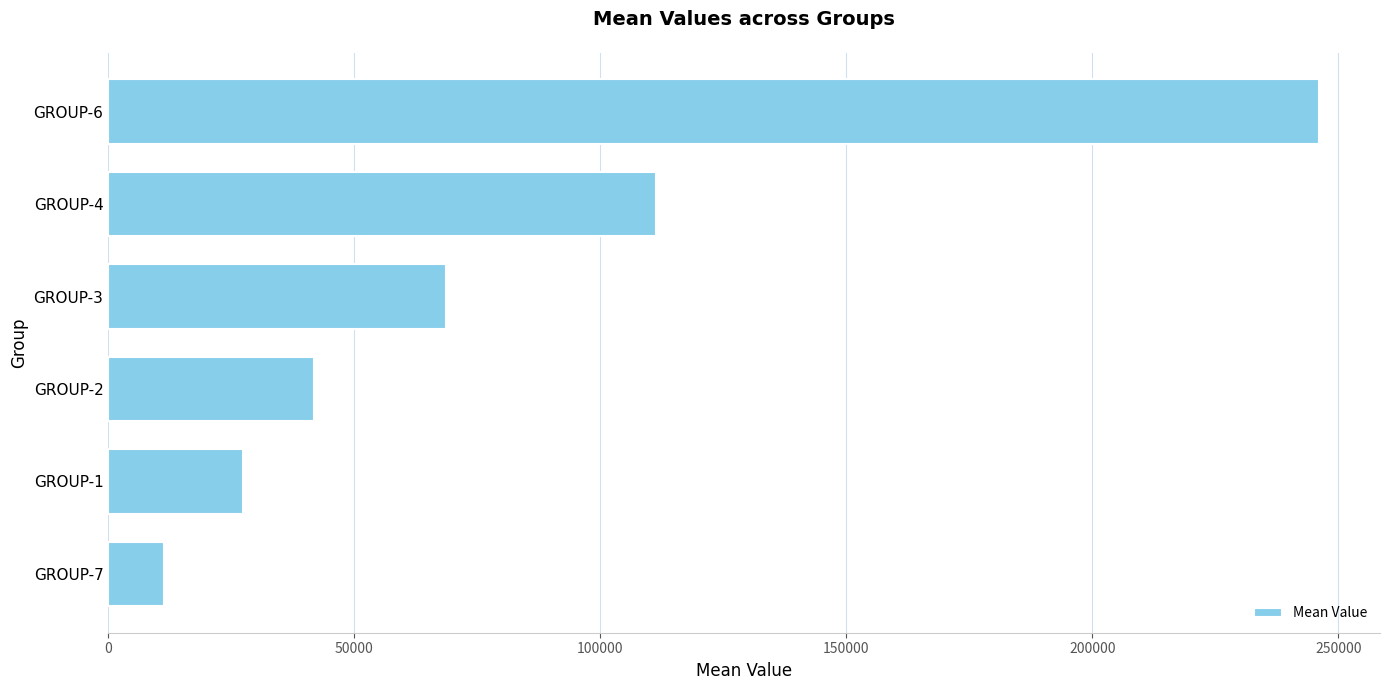

What is the smallest value displayed?

11360.4